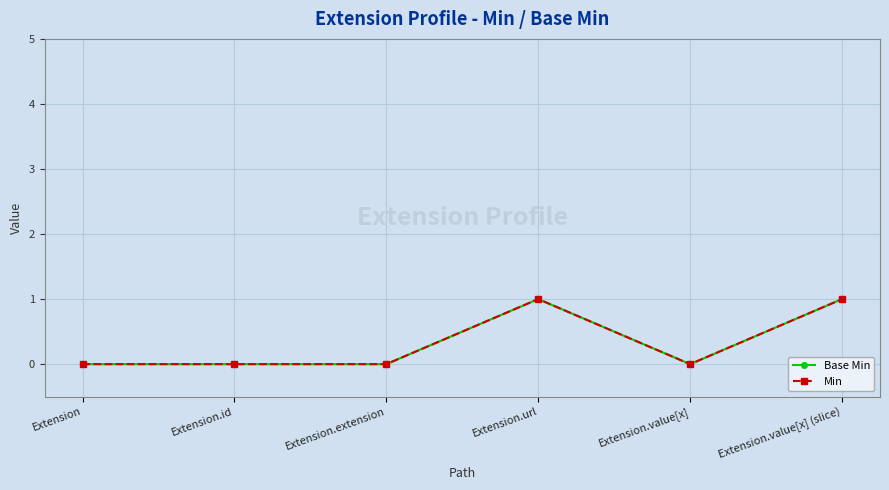

The Min series shows 0 at Extension.value[x]. True or false?

True